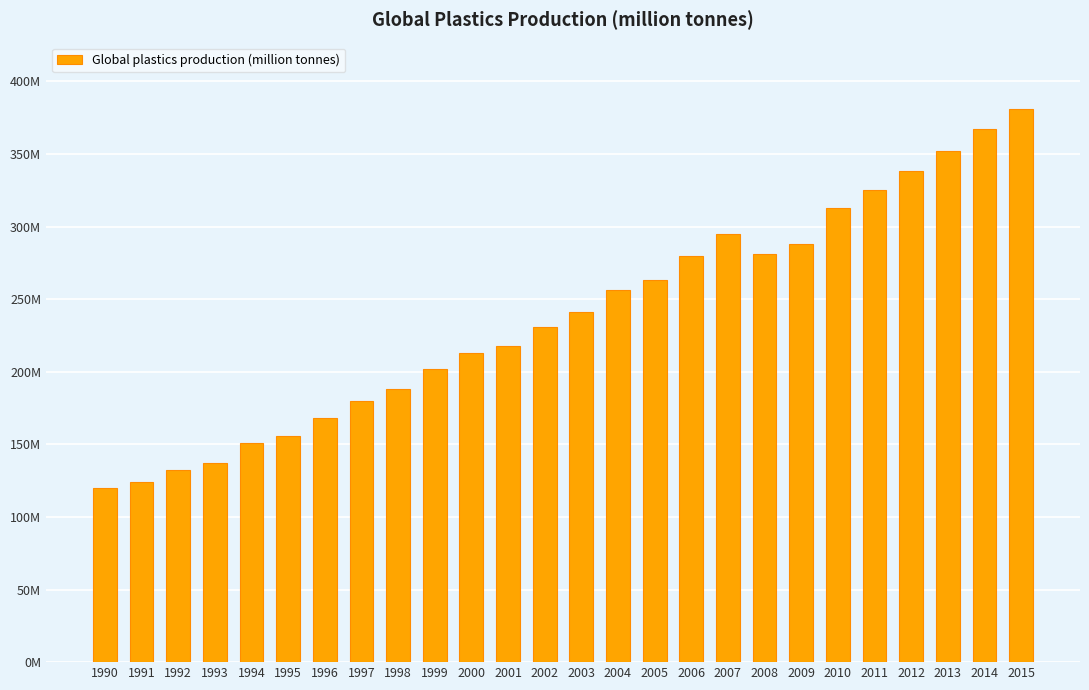

List the labels in order of value, smallest first.

1990, 1991, 1992, 1993, 1994, 1995, 1996, 1997, 1998, 1999, 2000, 2001, 2002, 2003, 2004, 2005, 2006, 2008, 2009, 2007, 2010, 2011, 2012, 2013, 2014, 2015